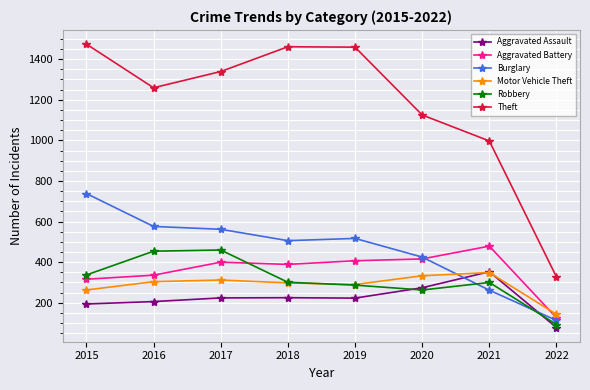

Which series has the largest total across all categories?

Theft